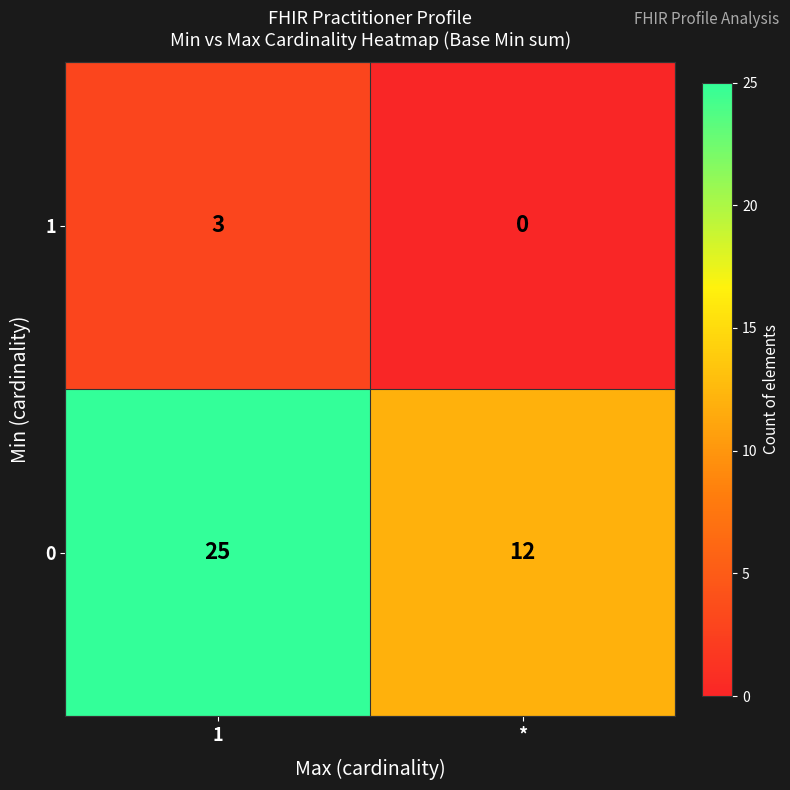

What is the maximum value shown in the chart?

25